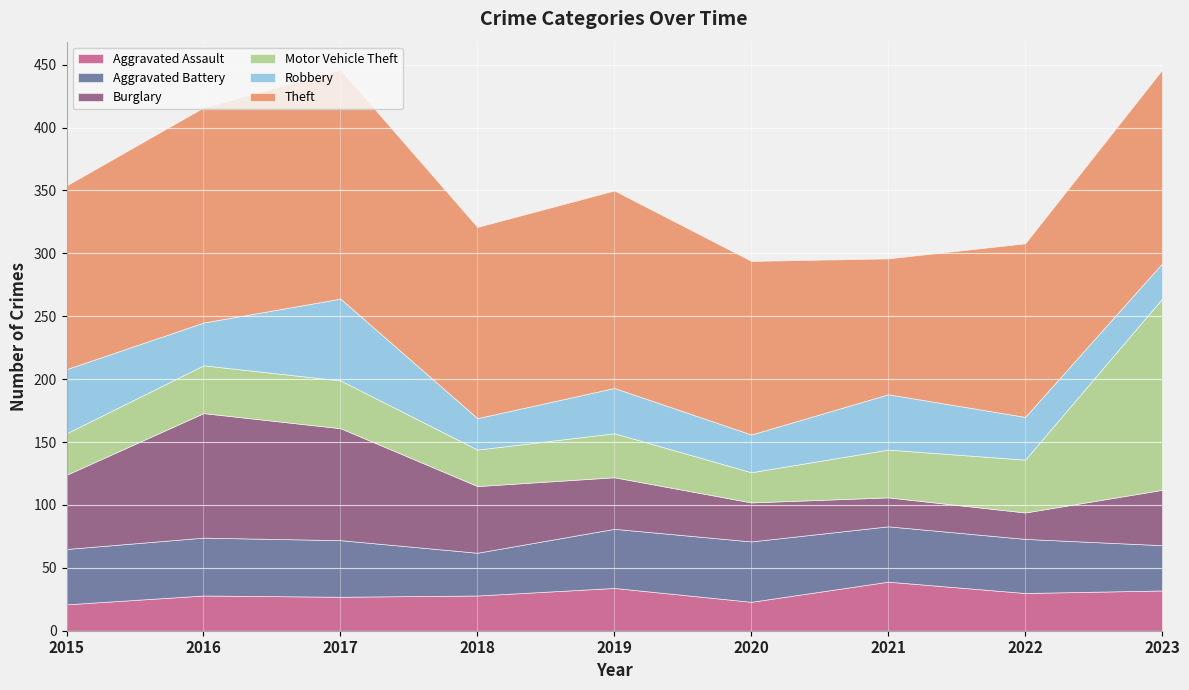

What is the approximate value of Aggravated Assault at 2021?

39